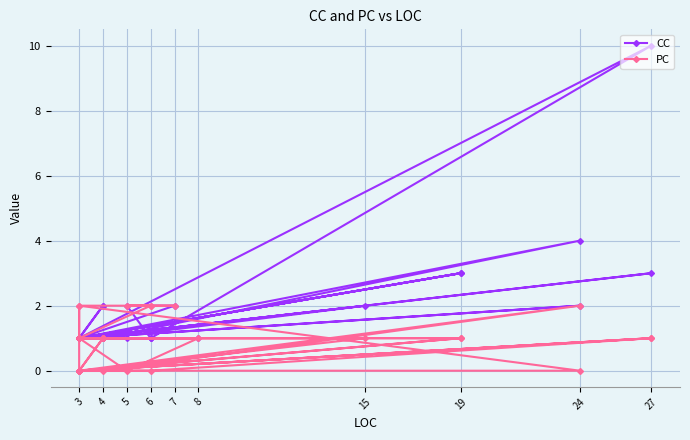

Does the chart display data point markers on the line(s)?

Yes